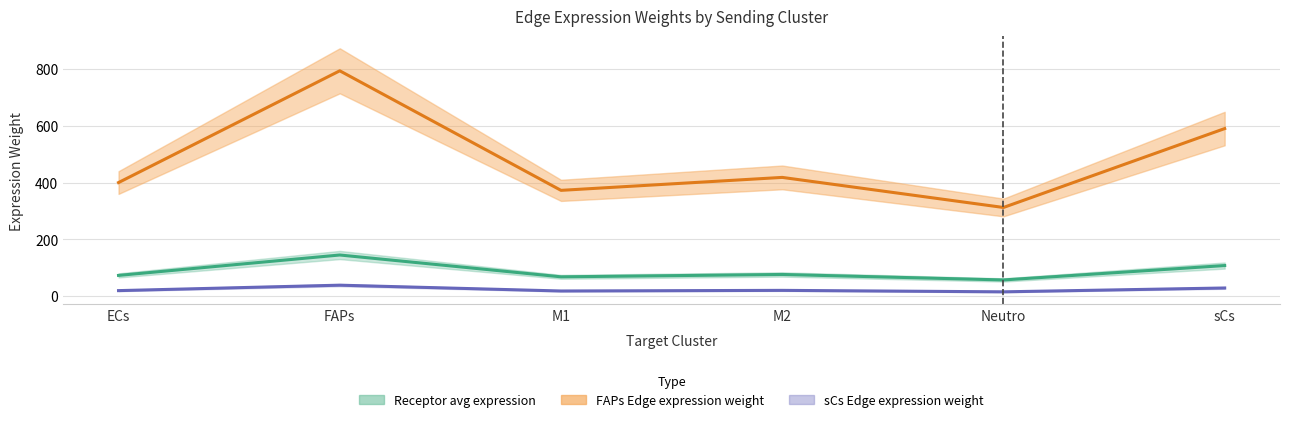

What position from the left is M1?

3